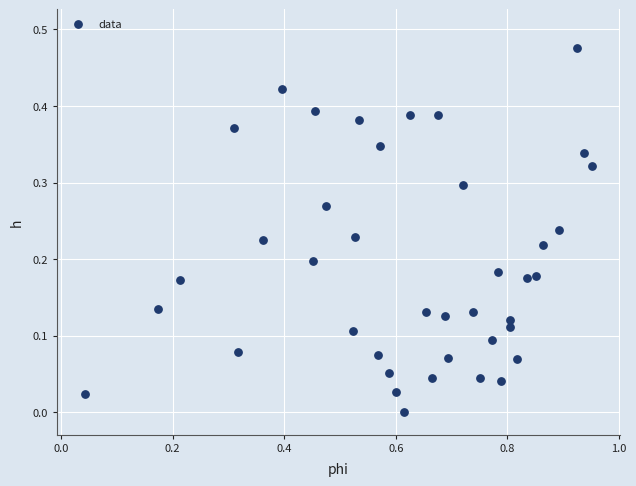

What is the range of X values (max minus min)?

0.9